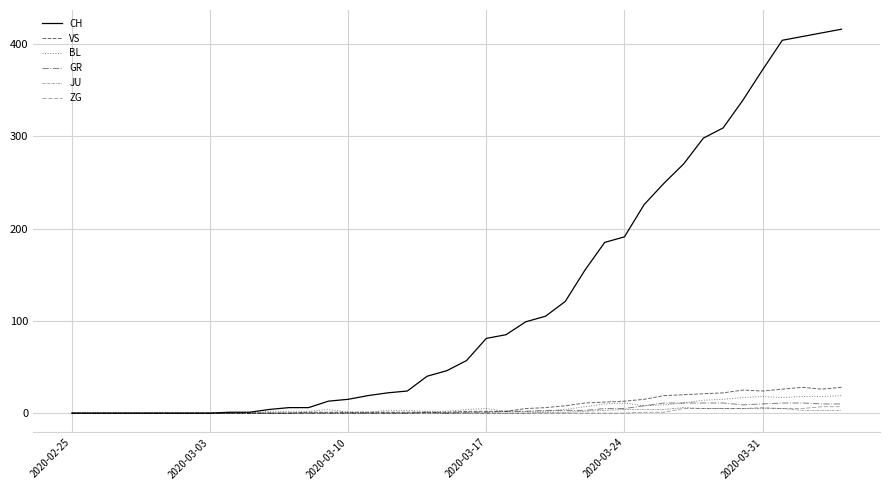

Does the chart have visible grid lines?

Yes